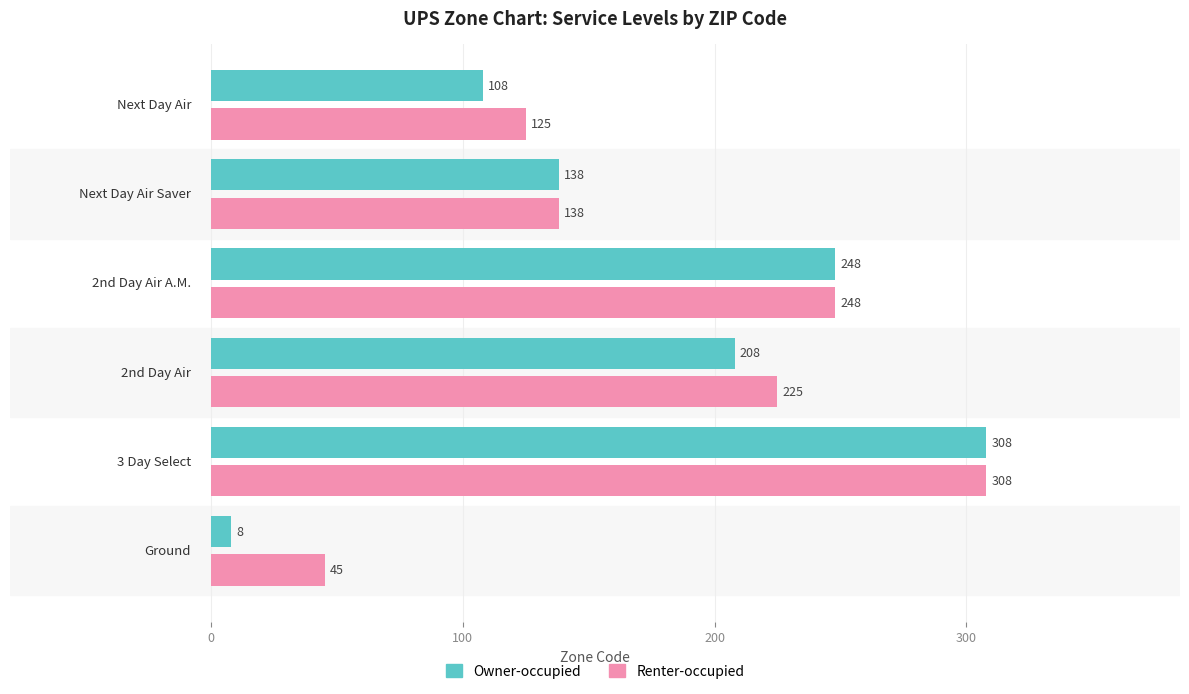

What is the sum of all Owner-occupied values?

1018